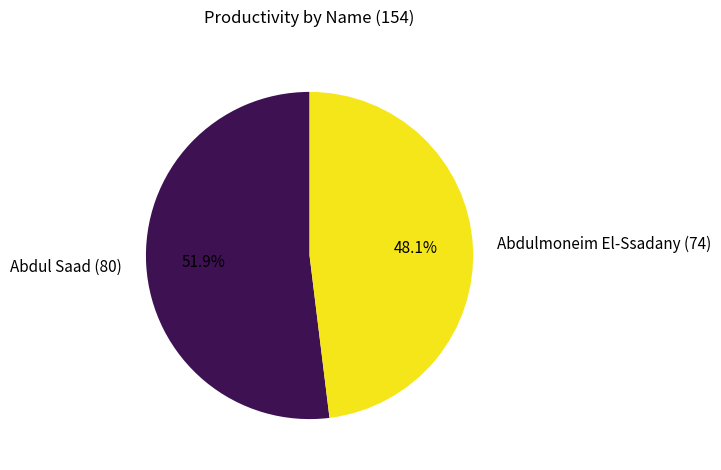

To the nearest percent, what is the difference between the Abdul Saad and Abdulmoneim El-Ssadany slice percentages?

4%